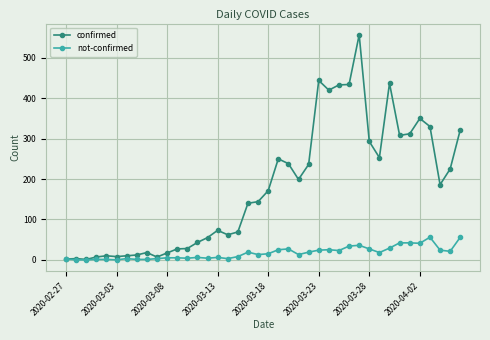

True or false: confirmed has more than 0 points higher than both neighbors.

True